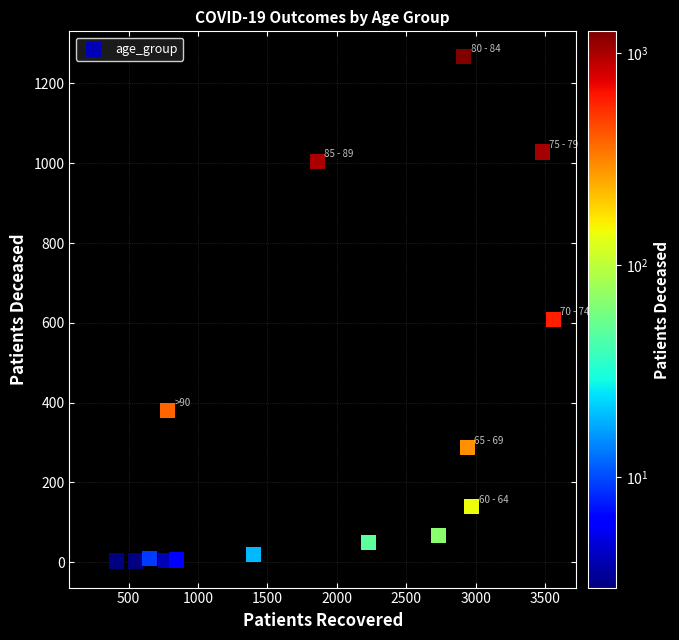

What Y value in the scatter plot is closest to 633?

609